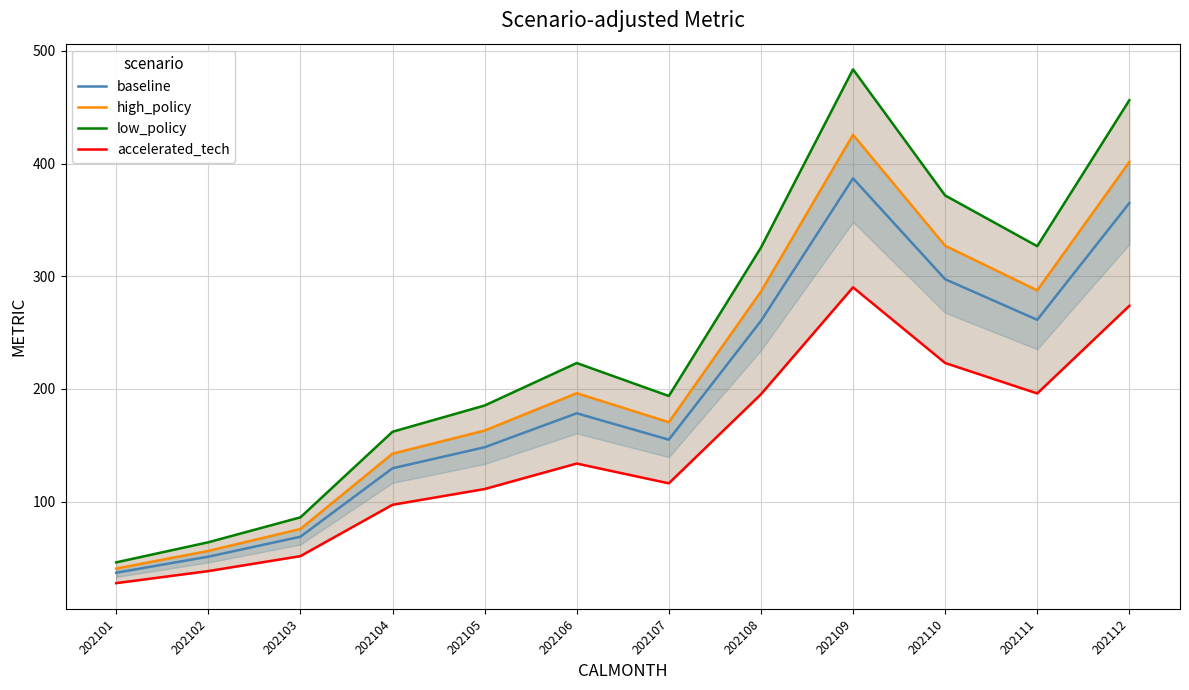

How many distinct data groups are displayed?

4